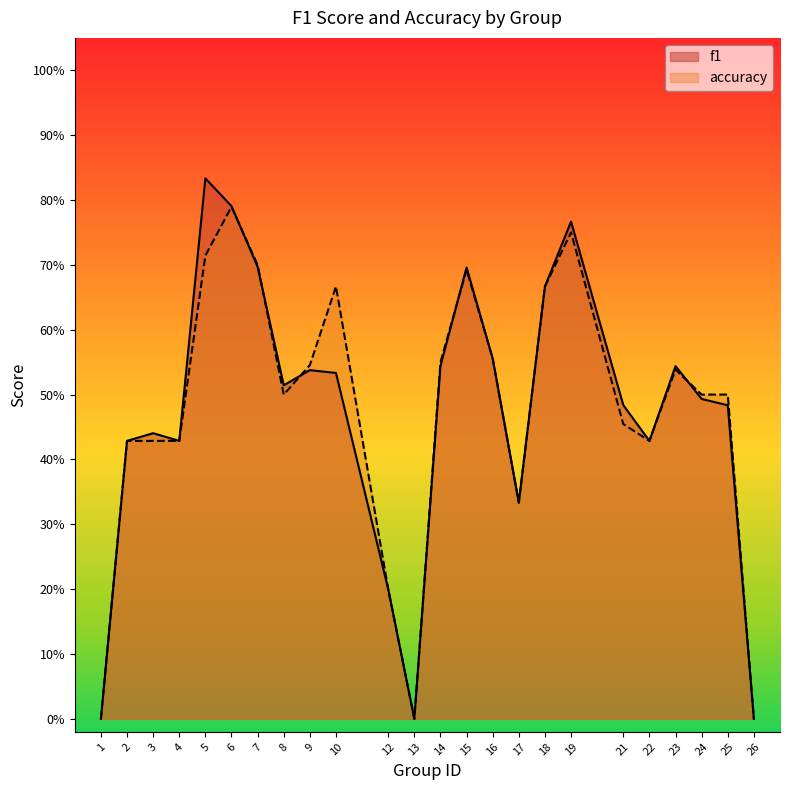

List the series in order of their peak value, lowest first.

accuracy, f1